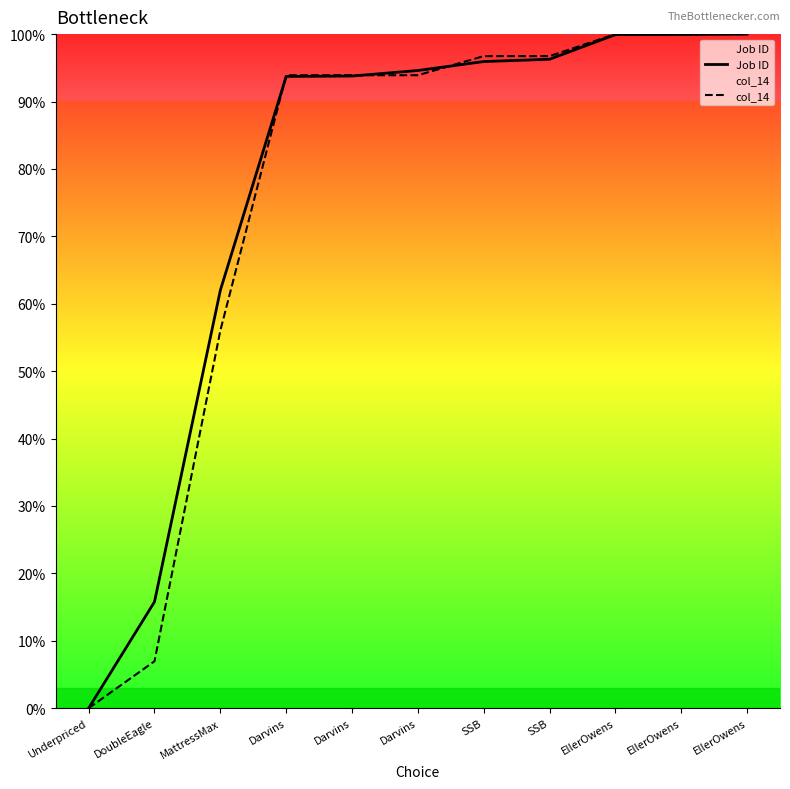

Rank the series by their maximum value, from lowest to highest.

Job ID, col_14